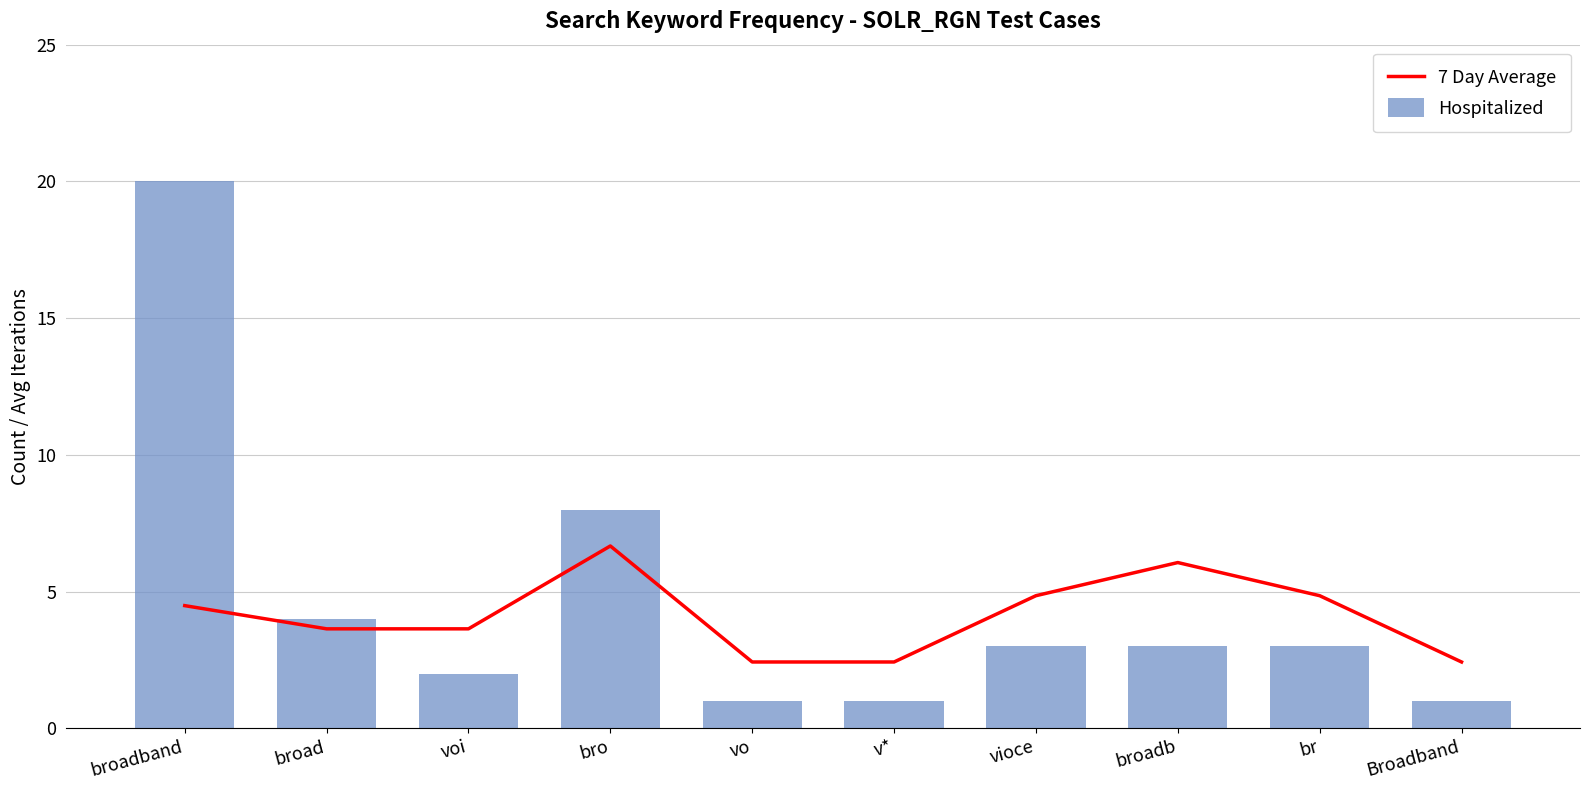

Rank the series by their maximum value, from highest to lowest.

Hospitalized, 7 Day Average